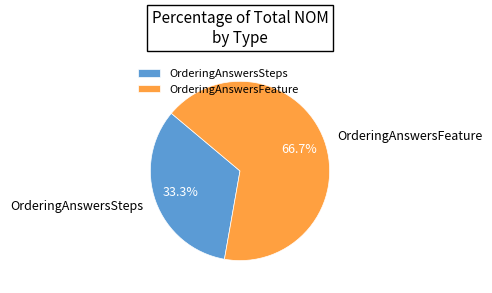

What is the ratio of the value at OrderingAnswersSteps to the value at OrderingAnswersFeature?

0.5